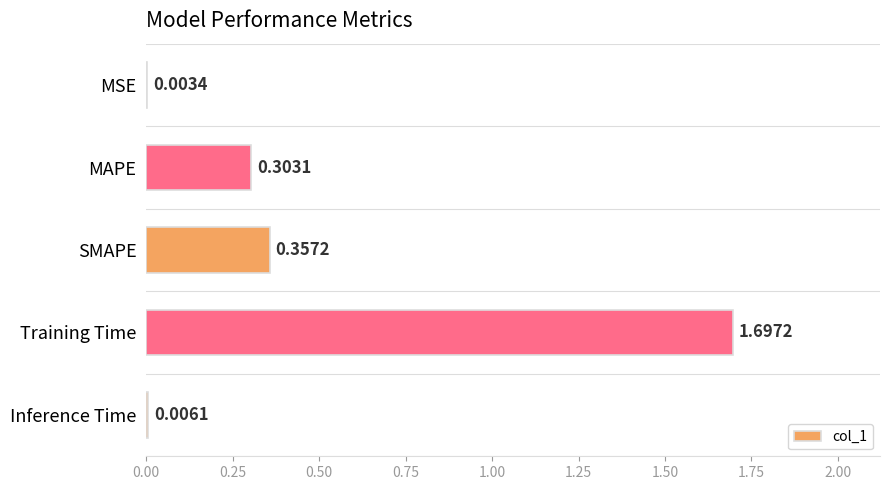

What is the sum of all values?

2.4